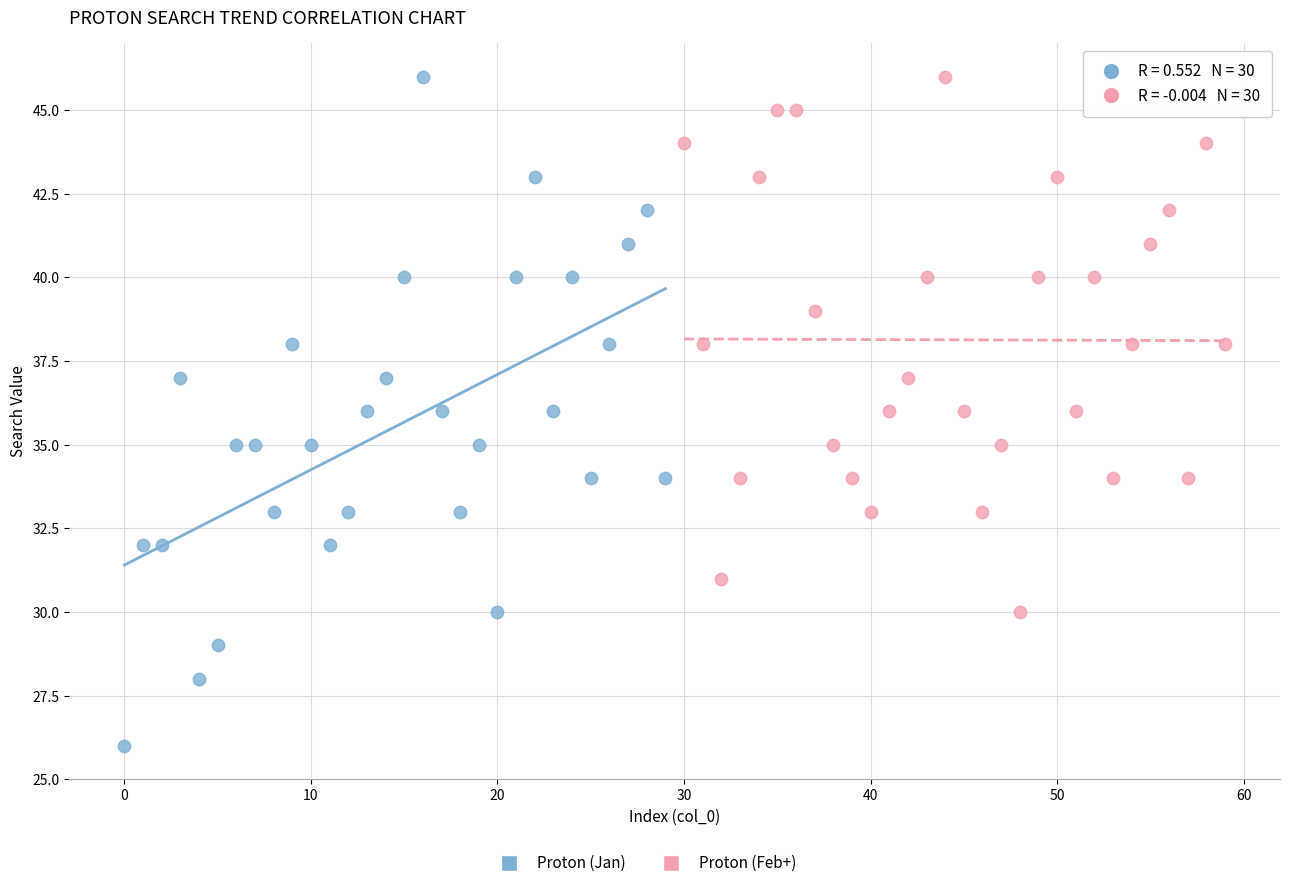

Which series contains the lowest Y value?

Proton (Jan)